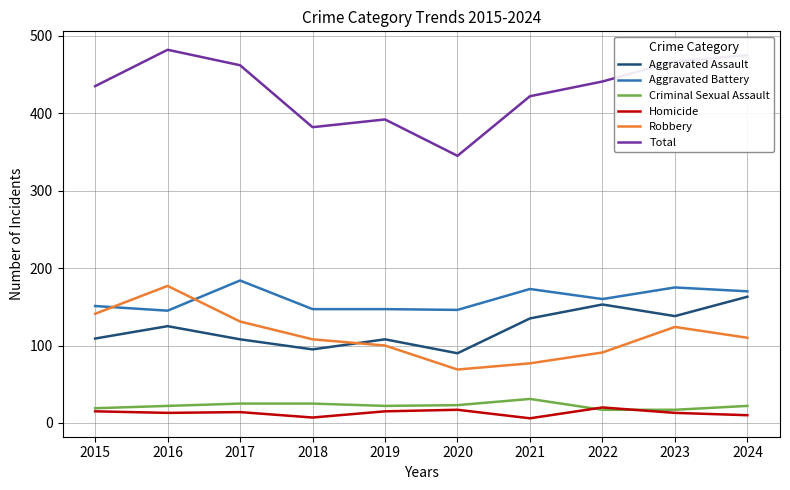

Read the Criminal Sexual Assault value at 2019.

22